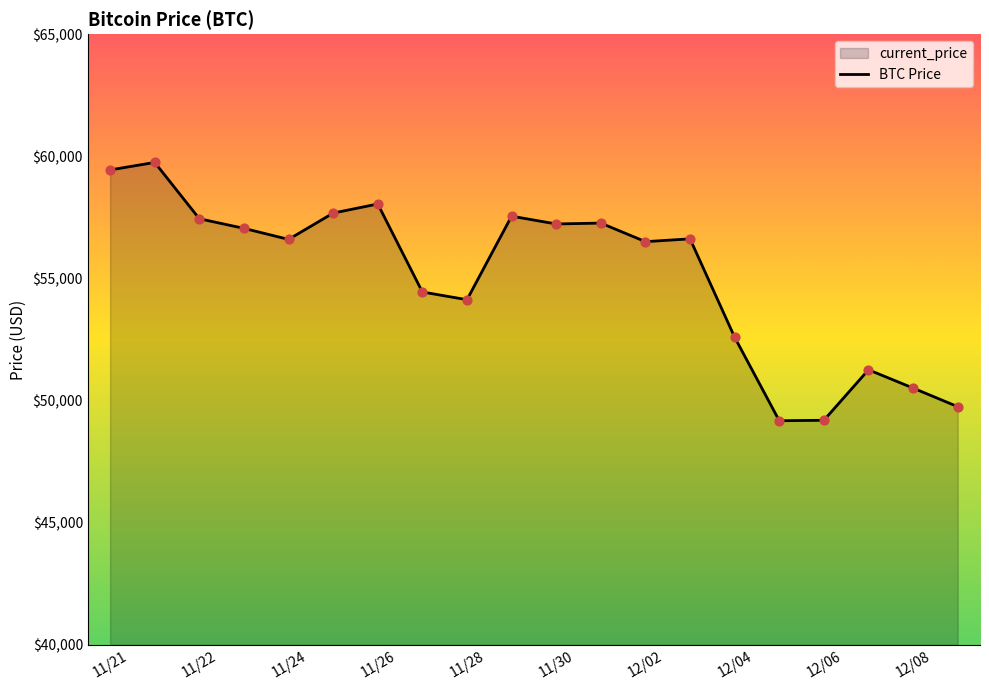

Between 12/08 and 11/22, which is larger?

11/22